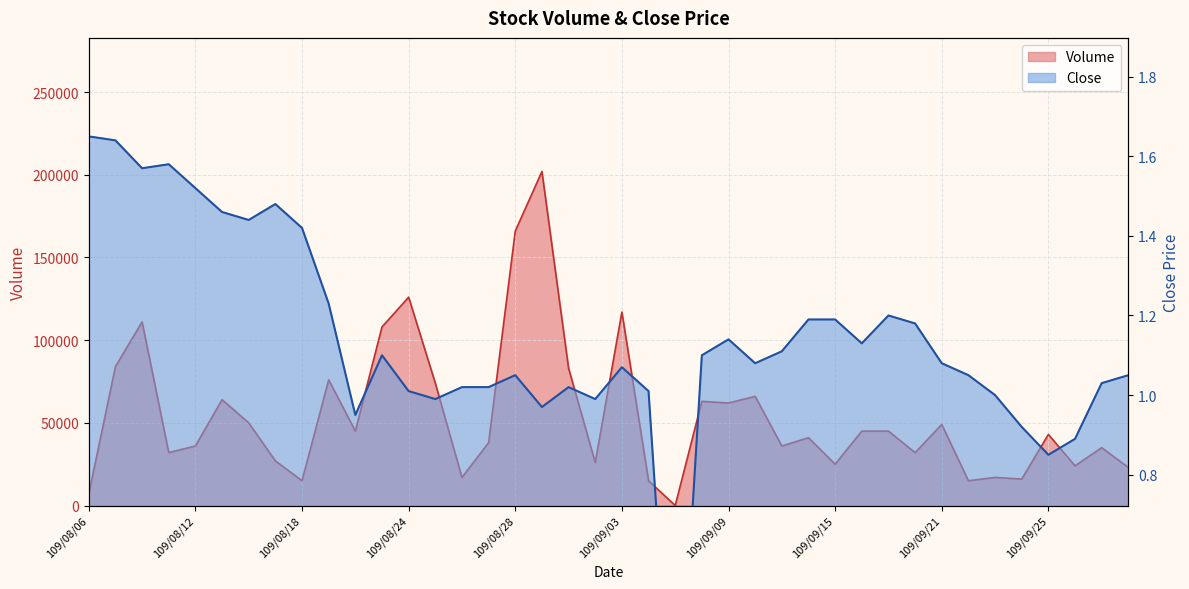

Reading left to right, what are all the values shown in this chart?

Volume: 109/08/06=7000.0	109/08/07=84000.0	109/08/10=111000.0	109/08/11=32000.0	109/08/12=36000.0	109/08/13=64000.0	109/08/14=50000.0	109/08/17=27000.0	109/08/18=15000.0	109/08/19=76000.0	109/08/20=45000.0	109/08/21=108000.0	109/08/24=126000.0	109/08/25=74000.0	109/08/26=17000.0	109/08/27=38000.0	109/08/28=166000.0	109/08/31=202000.0	109/09/01=83000.0	109/09/02=26000.0	109/09/03=117000.0	109/09/04=15000.0	109/09/07=0.0	109/09/08=63000.0	109/09/09=62000.0	109/09/10=66000.0	109/09/11=36000.0	109/09/14=41000.0	109/09/15=25000.0	109/09/16=45000.0	109/09/17=45000.0	109/09/18=32000.0	109/09/21=49000.0	109/09/22=15000.0	109/09/23=17000.0	109/09/24=16000.0	109/09/25=43000.0	109/09/28=24000.0	109/09/29=35000.0	109/09/30=23000.0
Close: 109/08/06=1.6	109/08/07=1.6	109/08/10=1.6	109/08/11=1.6	109/08/12=1.5	109/08/13=1.5	109/08/14=1.4	109/08/17=1.5	109/08/18=1.4	109/08/19=1.2	109/08/20=0.9	109/08/21=1.1	109/08/24=1.0	109/08/25=1.0	109/08/26=1.0	109/08/27=1.0	109/08/28=1.1	109/08/31=1.0	109/09/01=1.0	109/09/02=1.0	109/09/03=1.1	109/09/04=1.0	109/09/07=0.0	109/09/08=1.1	109/09/09=1.1	109/09/10=1.1	109/09/11=1.1	109/09/14=1.2	109/09/15=1.2	109/09/16=1.1	109/09/17=1.2	109/09/18=1.2	109/09/21=1.1	109/09/22=1.1	109/09/23=1.0	109/09/24=0.9	109/09/25=0.8	109/09/28=0.9	109/09/29=1.0	109/09/30=1.1